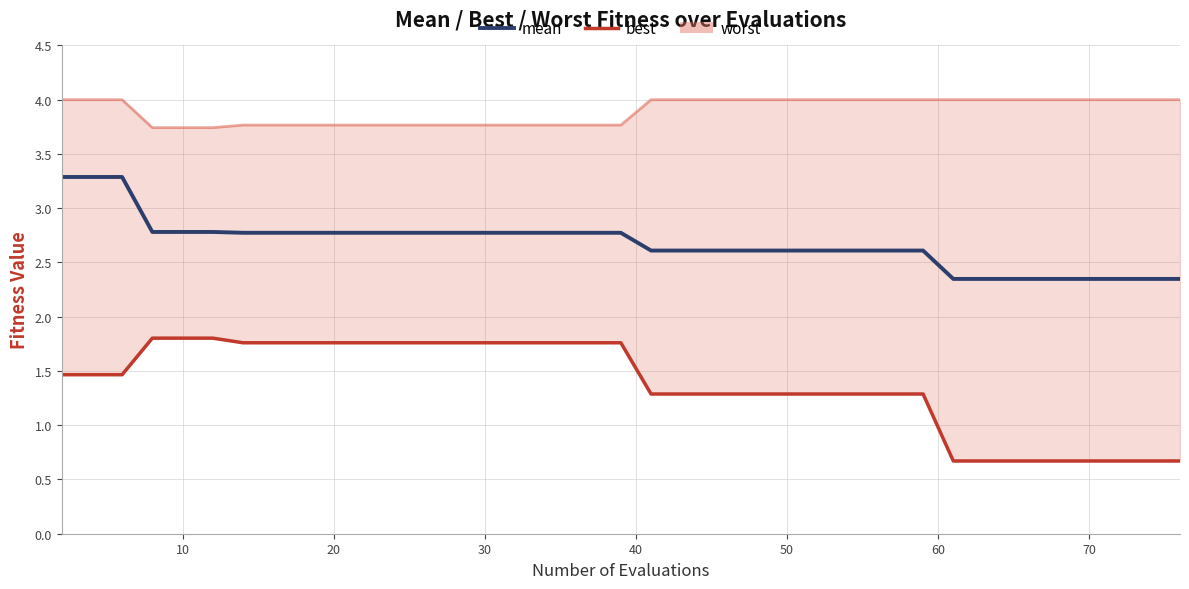

True or false: mean and best cross at least once.

False